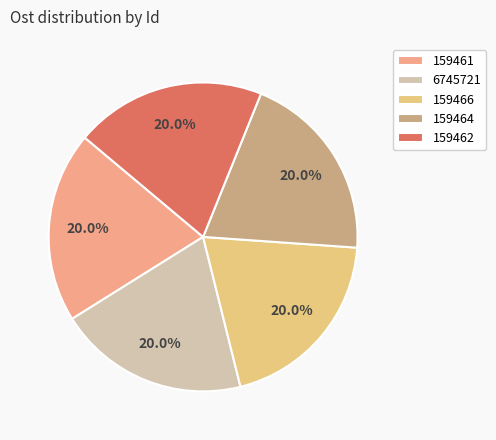

Is there a majority slice in this chart?

No